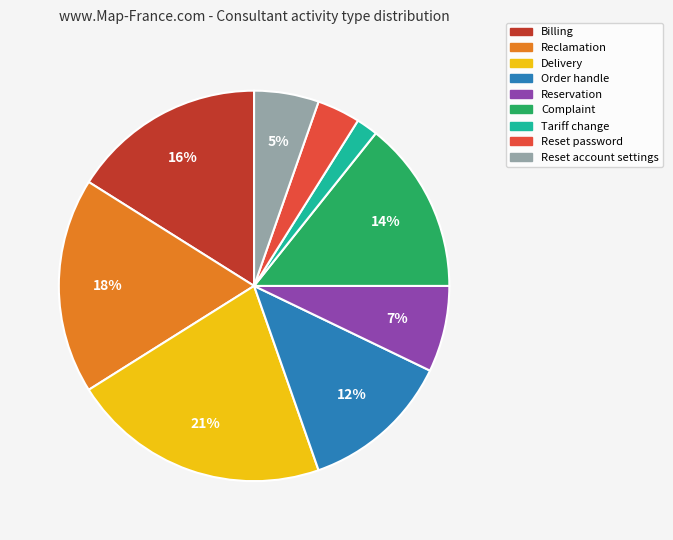

Approximately how many times larger is the value at Complaint compared to Billing?

0.9